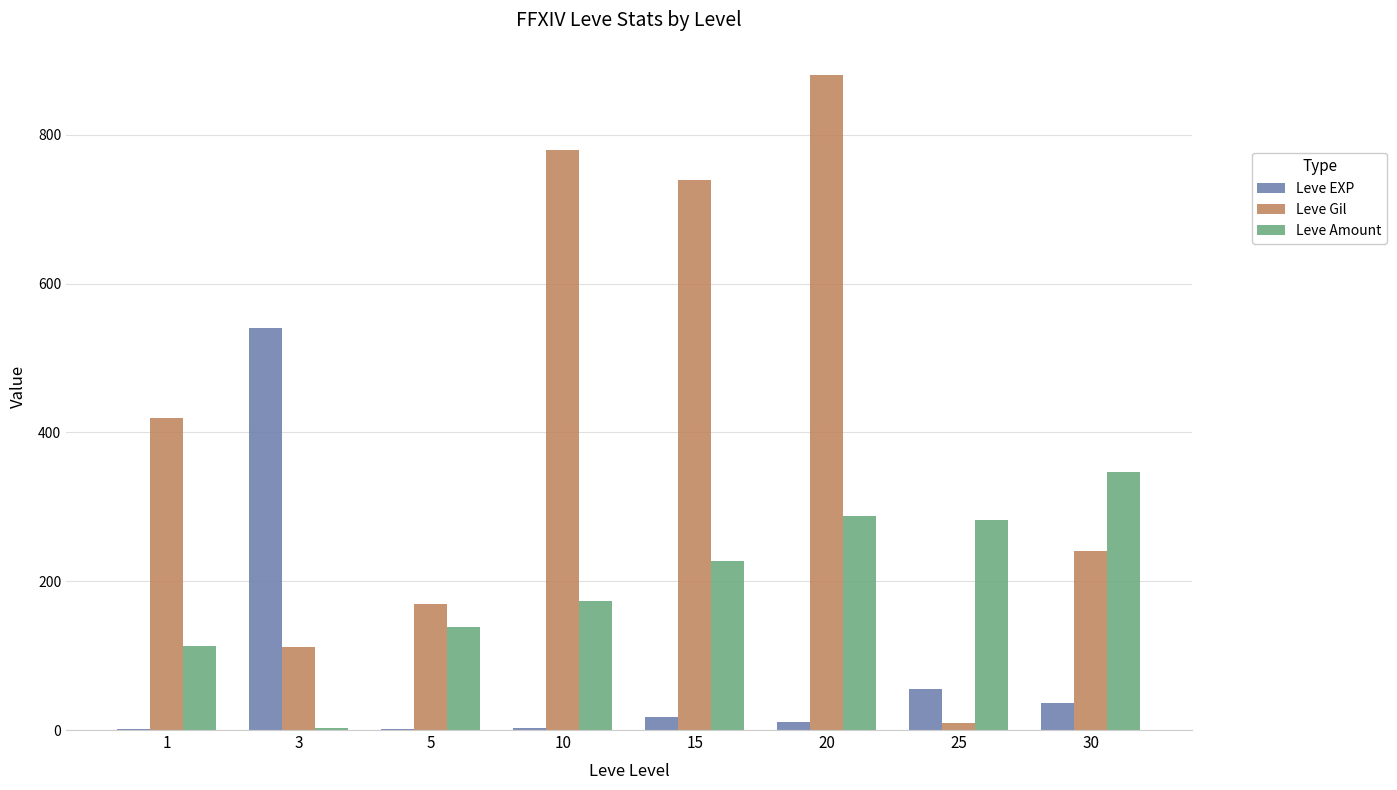

Which series has the largest total across all categories?

Leve Gil